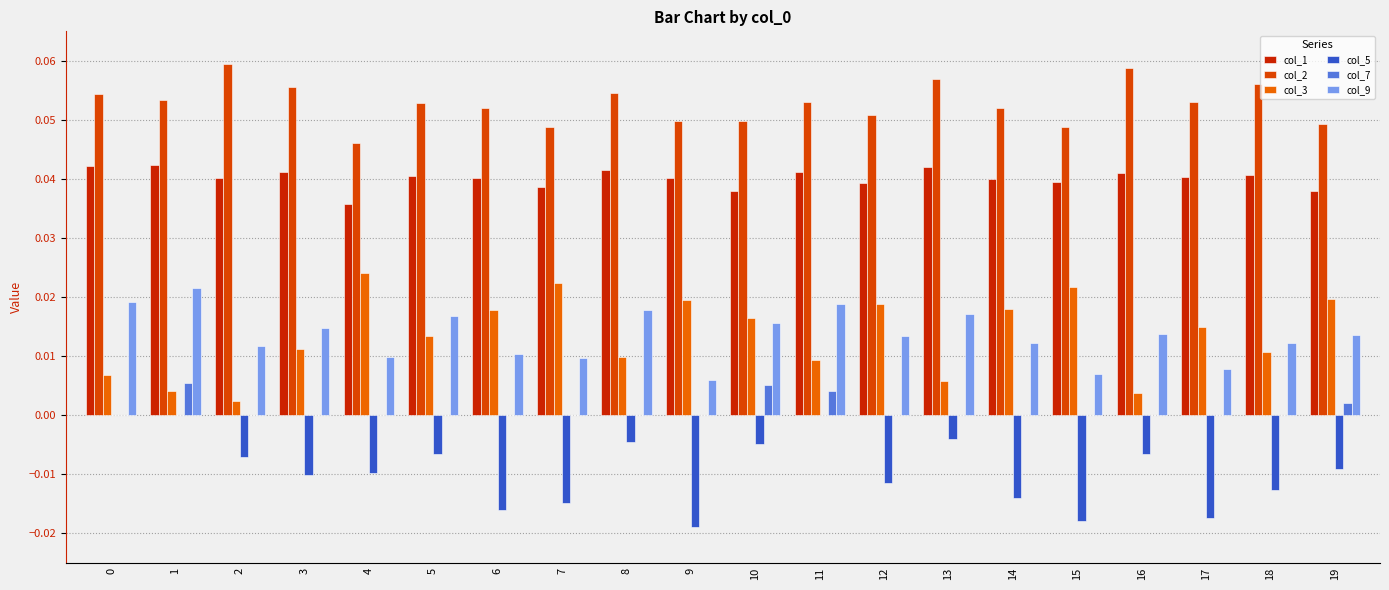

Which series has the widest spread of values?

col_3